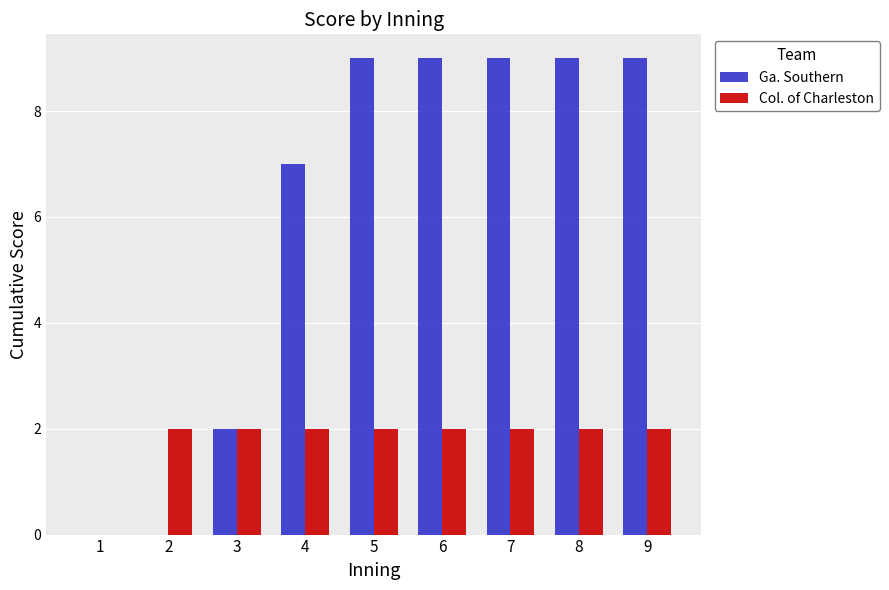

Reading left to right, extract all data points from this chart.

Ga. Southern: 0	0	2	7	9	9	9	9	9
Col. of Charleston: 0	2	2	2	2	2	2	2	2